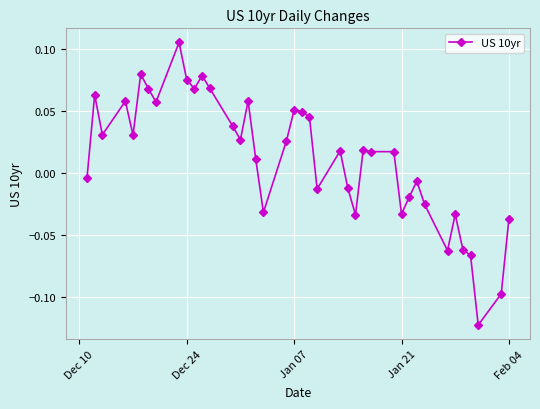

How many lines are shown in the chart?

1